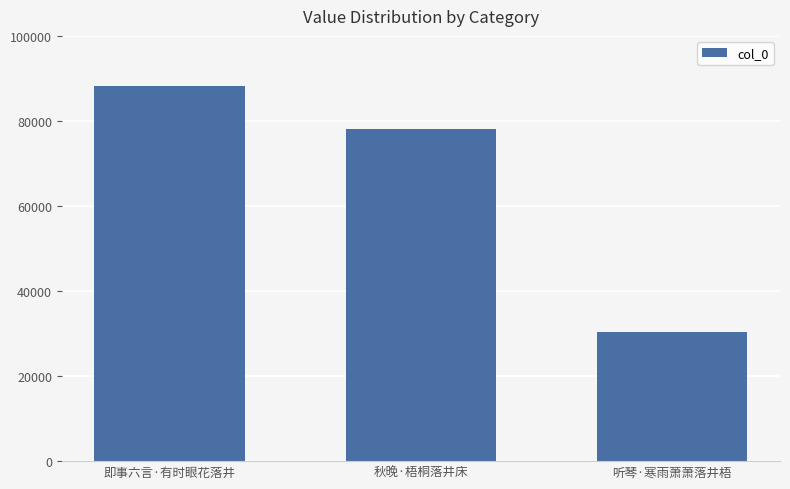

How many bars are there in total?

3